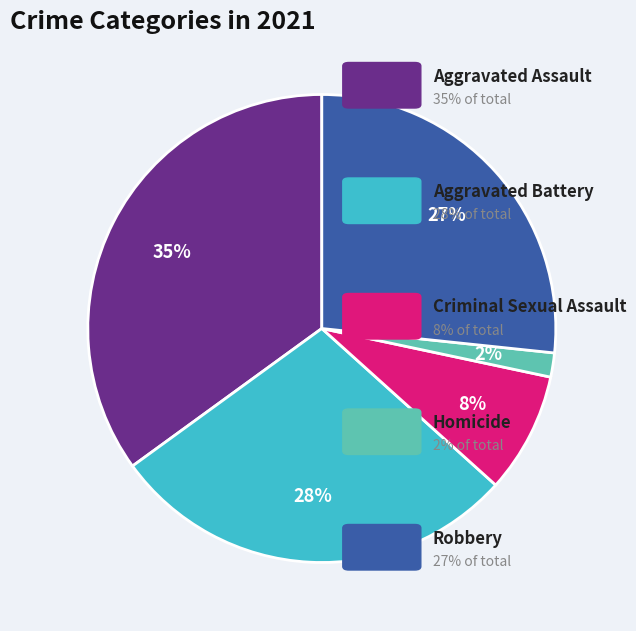

To the nearest percent, what is the difference between the largest and smallest slice percentages?

33%